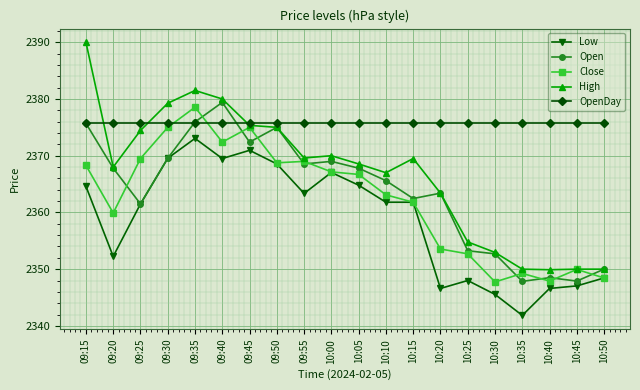

The value of High at 10:05 is 2368.6. True or false?

True